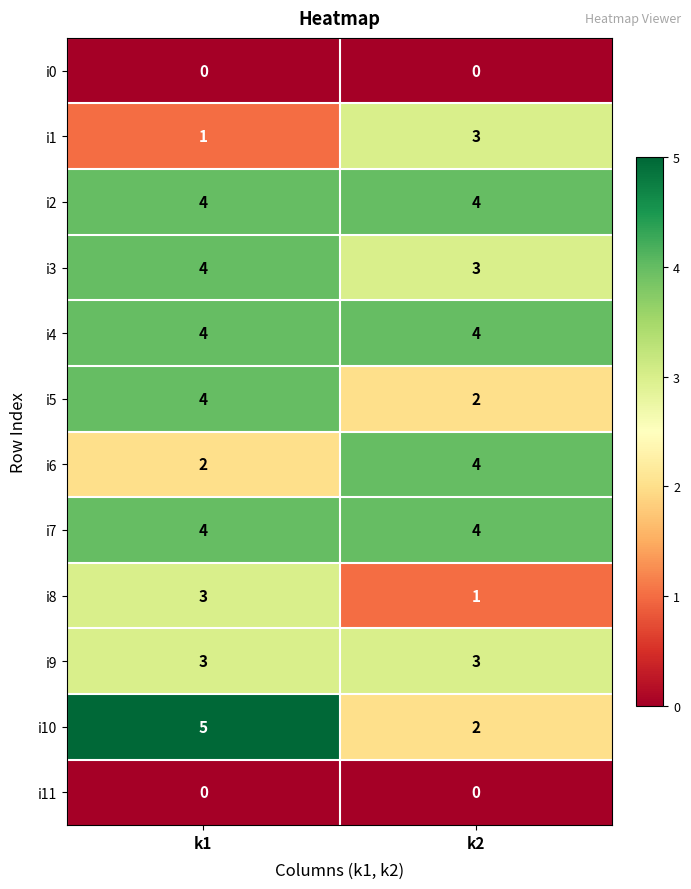

Which series has the widest spread of values?

i10